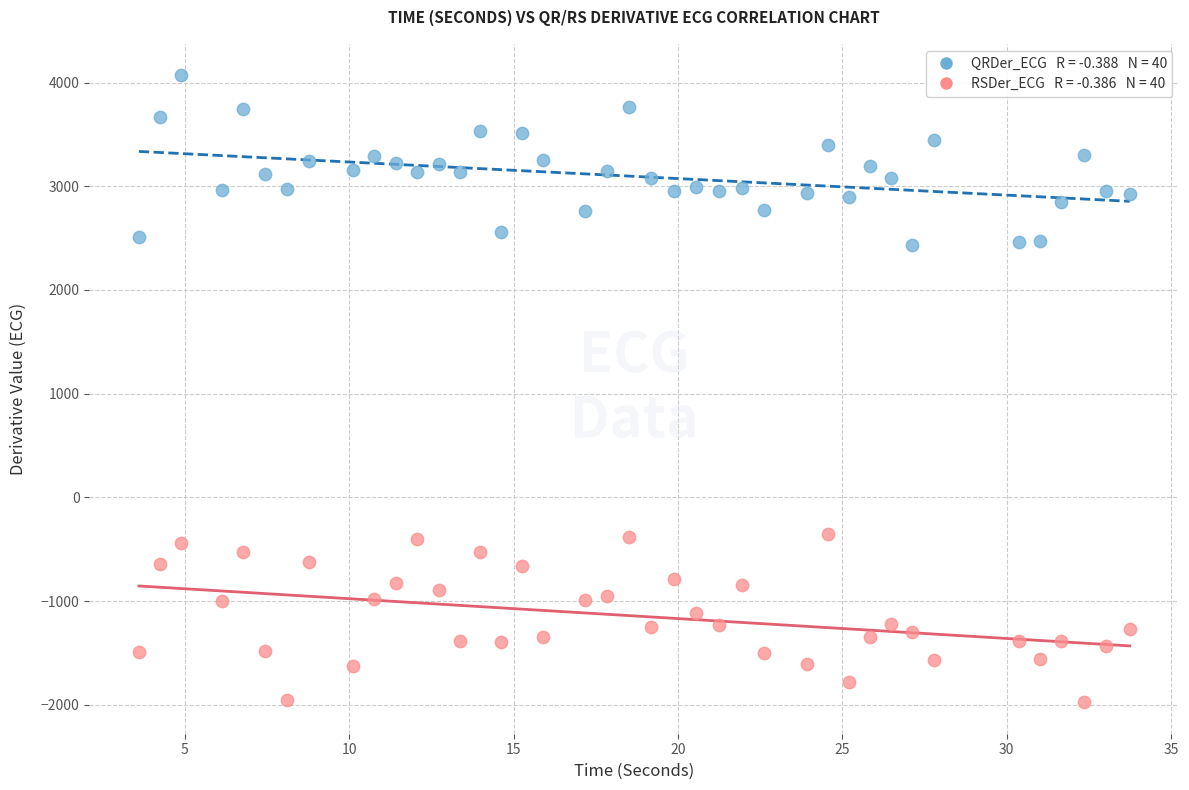

Across all data points, what is the range of Y values (max minus min)?

6045.6